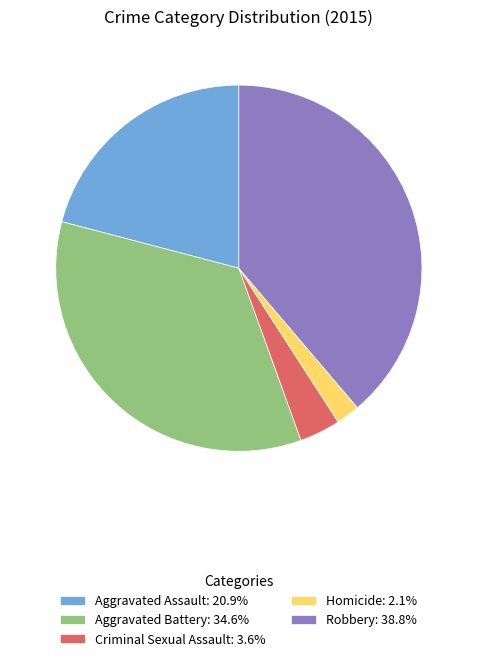

Between Aggravated Assault and Homicide, which is larger?

Aggravated Assault